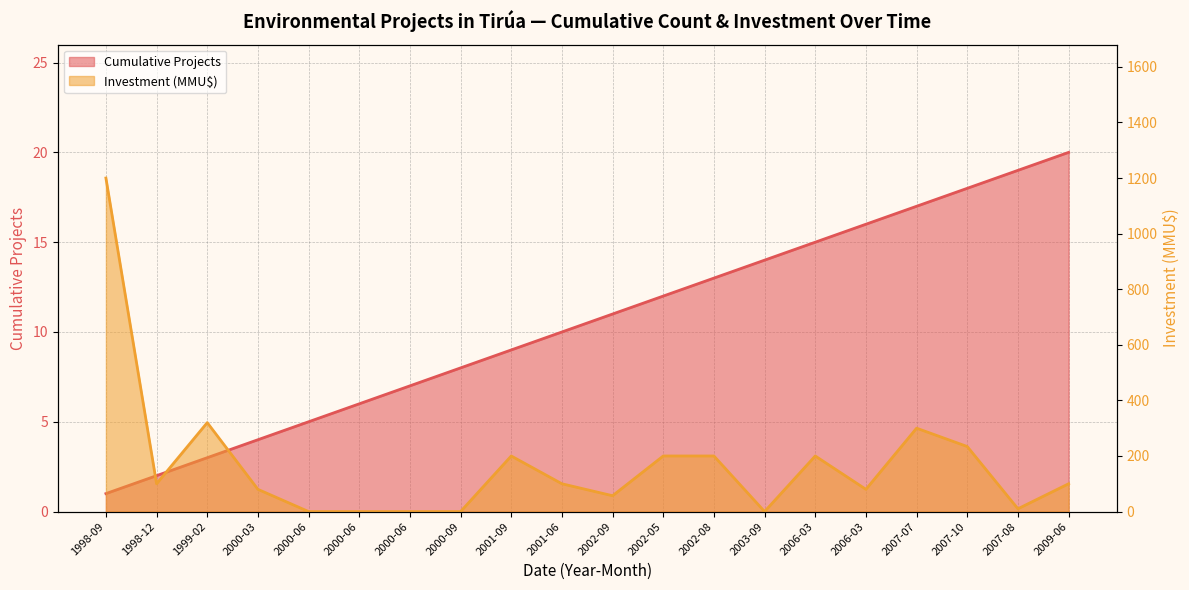

What is the difference between the Investment (MMU$) values at 1999-02 and 2000-06?

320